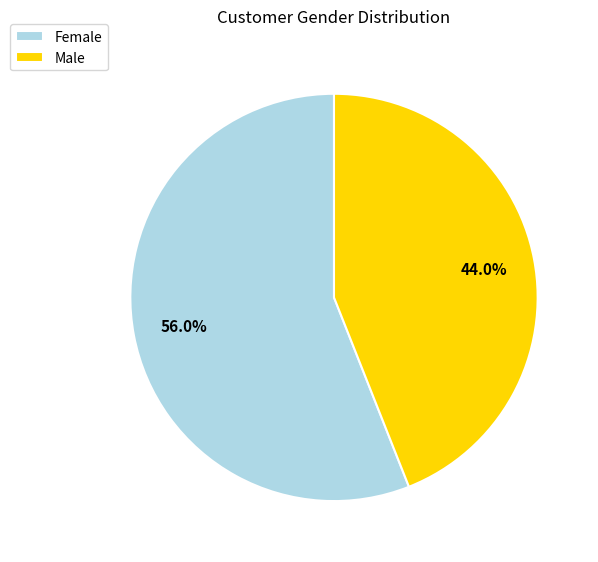

Which slice is the largest?

Female